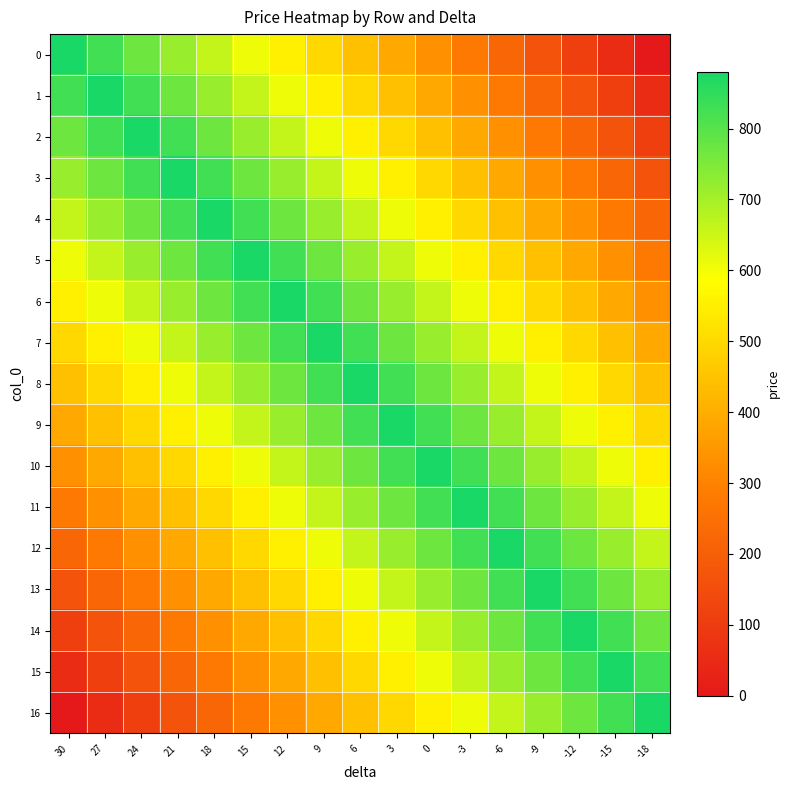

Reading left to right, transcribe all the data shown in this chart.

0: 30=880	27=825	24=770	21=715	18=660	15=605	12=550	9=495	6=440	3=385	0=330	-3=275	-6=220	-9=165	-12=110	-15=55	-18=0
1: 30=825	27=880	24=825	21=770	18=715	15=660	12=605	9=550	6=495	3=440	0=385	-3=330	-6=275	-9=220	-12=165	-15=110	-18=55
2: 30=770	27=825	24=880	21=825	18=770	15=715	12=660	9=605	6=550	3=495	0=440	-3=385	-6=330	-9=275	-12=220	-15=165	-18=110
3: 30=715	27=770	24=825	21=880	18=825	15=770	12=715	9=660	6=605	3=550	0=495	-3=440	-6=385	-9=330	-12=275	-15=220	-18=165
4: 30=660	27=715	24=770	21=825	18=880	15=825	12=770	9=715	6=660	3=605	0=550	-3=495	-6=440	-9=385	-12=330	-15=275	-18=220
5: 30=605	27=660	24=715	21=770	18=825	15=880	12=825	9=770	6=715	3=660	0=605	-3=550	-6=495	-9=440	-12=385	-15=330	-18=275
6: 30=550	27=605	24=660	21=715	18=770	15=825	12=880	9=825	6=770	3=715	0=660	-3=605	-6=550	-9=495	-12=440	-15=385	-18=330
7: 30=495	27=550	24=605	21=660	18=715	15=770	12=825	9=880	6=825	3=770	0=715	-3=660	-6=605	-9=550	-12=495	-15=440	-18=385
8: 30=440	27=495	24=550	21=605	18=660	15=715	12=770	9=825	6=880	3=825	0=770	-3=715	-6=660	-9=605	-12=550	-15=495	-18=440
9: 30=385	27=440	24=495	21=550	18=605	15=660	12=715	9=770	6=825	3=880	0=825	-3=770	-6=715	-9=660	-12=605	-15=550	-18=495
10: 30=330	27=385	24=440	21=495	18=550	15=605	12=660	9=715	6=770	3=825	0=880	-3=825	-6=770	-9=715	-12=660	-15=605	-18=550
11: 30=275	27=330	24=385	21=440	18=495	15=550	12=605	9=660	6=715	3=770	0=825	-3=880	-6=825	-9=770	-12=715	-15=660	-18=605
12: 30=220	27=275	24=330	21=385	18=440	15=495	12=550	9=605	6=660	3=715	0=770	-3=825	-6=880	-9=825	-12=770	-15=715	-18=660
13: 30=165	27=220	24=275	21=330	18=385	15=440	12=495	9=550	6=605	3=660	0=715	-3=770	-6=825	-9=880	-12=825	-15=770	-18=715
14: 30=110	27=165	24=220	21=275	18=330	15=385	12=440	9=495	6=550	3=605	0=660	-3=715	-6=770	-9=825	-12=880	-15=825	-18=770
15: 30=55	27=110	24=165	21=220	18=275	15=330	12=385	9=440	6=495	3=550	0=605	-3=660	-6=715	-9=770	-12=825	-15=880	-18=825
16: 30=0	27=55	24=110	21=165	18=220	15=275	12=330	9=385	6=440	3=495	0=550	-3=605	-6=660	-9=715	-12=770	-15=825	-18=880